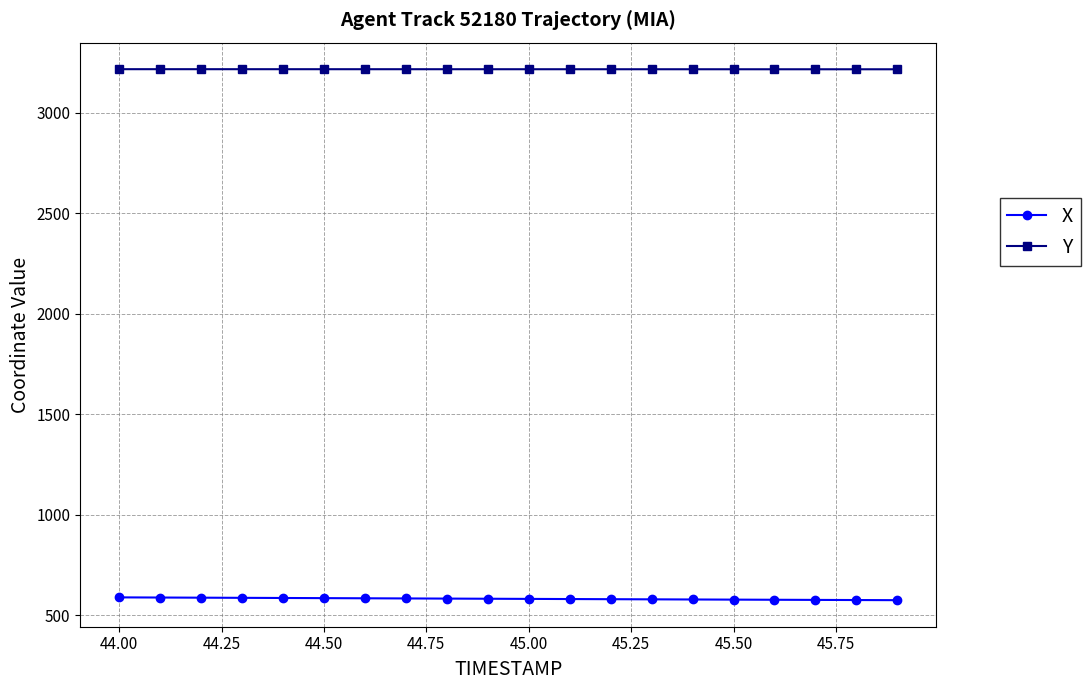

True or false: Y and X intersect in this chart.

False